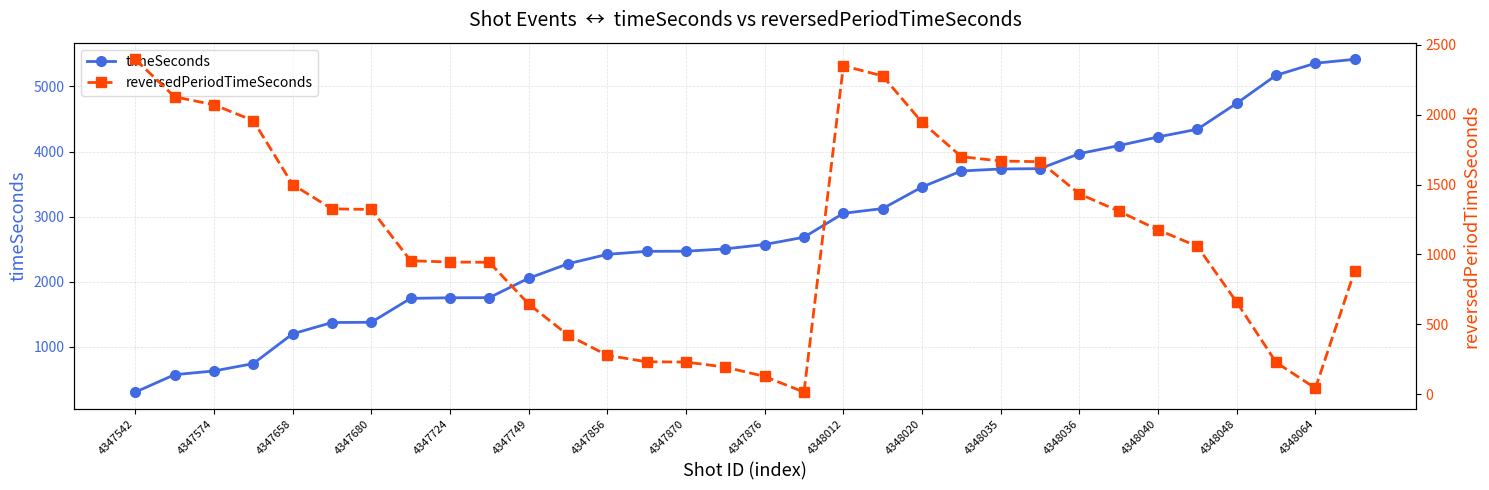

True or false: timeSeconds and reversedPeriodTimeSeconds cross at least once.

True